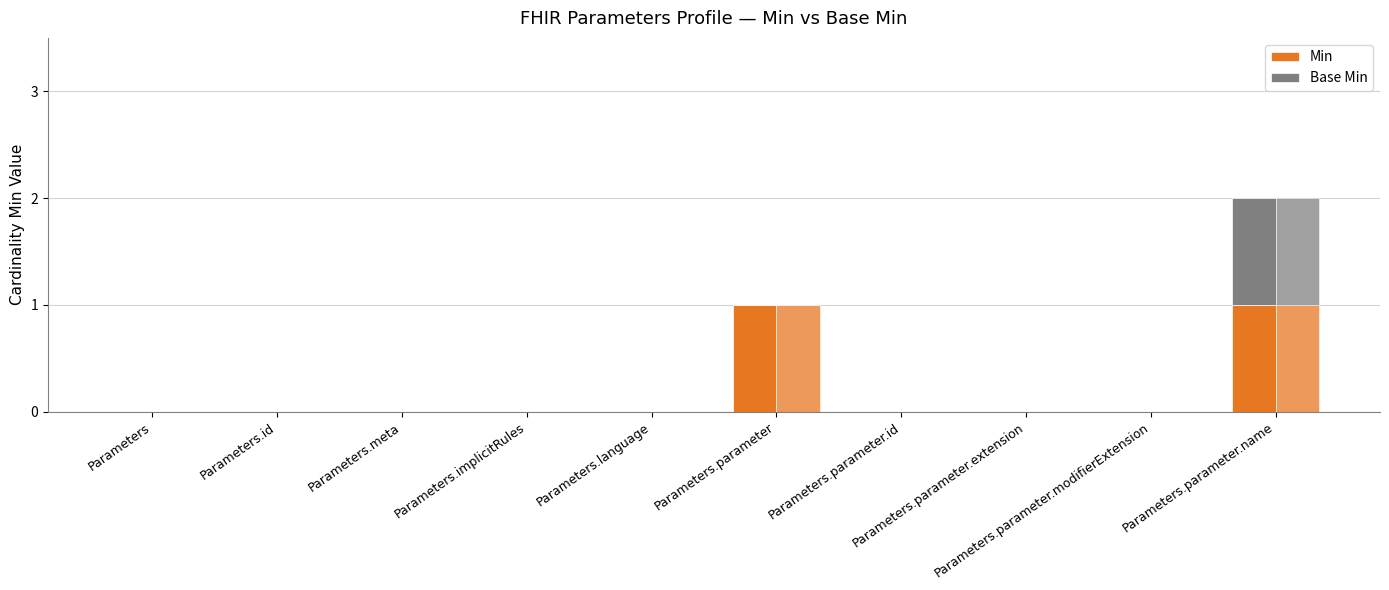

How many groups of bars are there?

10